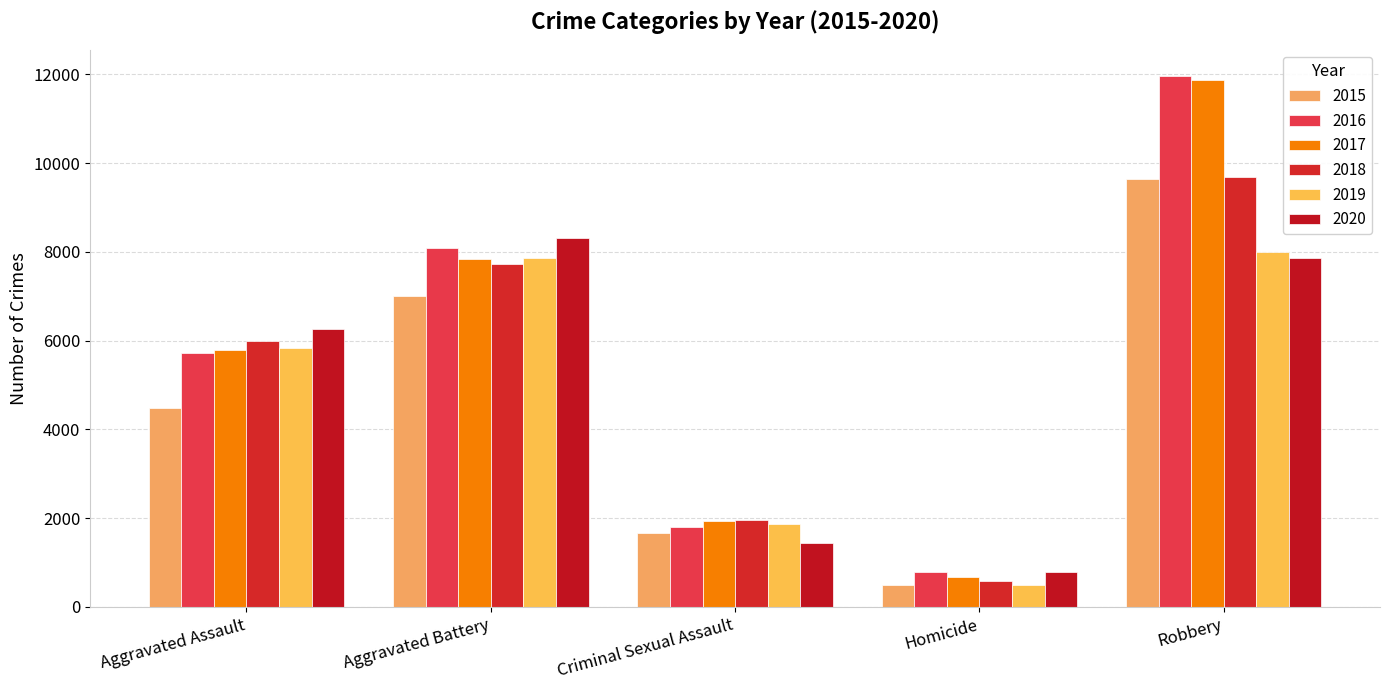

Rank the categories by 2019 value from highest to lowest.

Robbery, Aggravated Battery, Aggravated Assault, Criminal Sexual Assault, Homicide